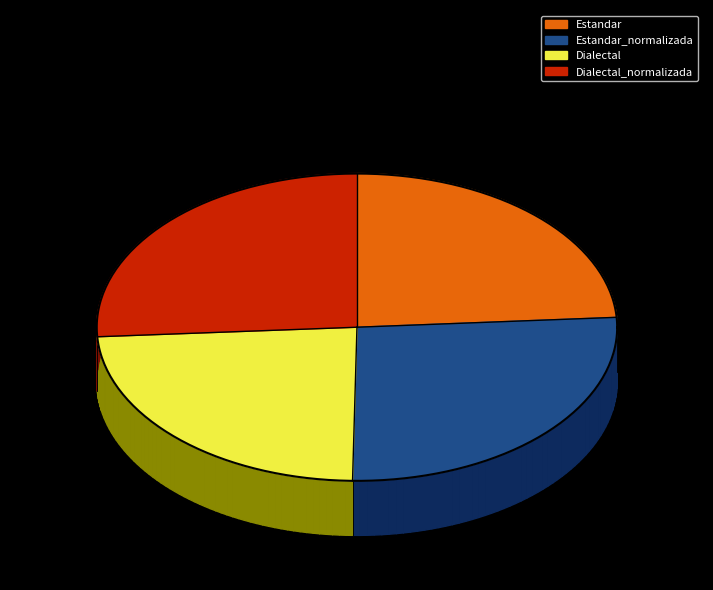

What is the change in value from Estandar to Dialectal?

-0.3